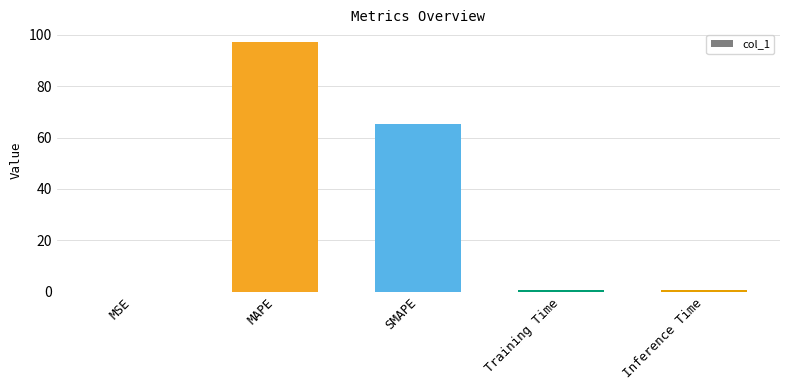

At which category does the chart reach its peak across all series?

MAPE